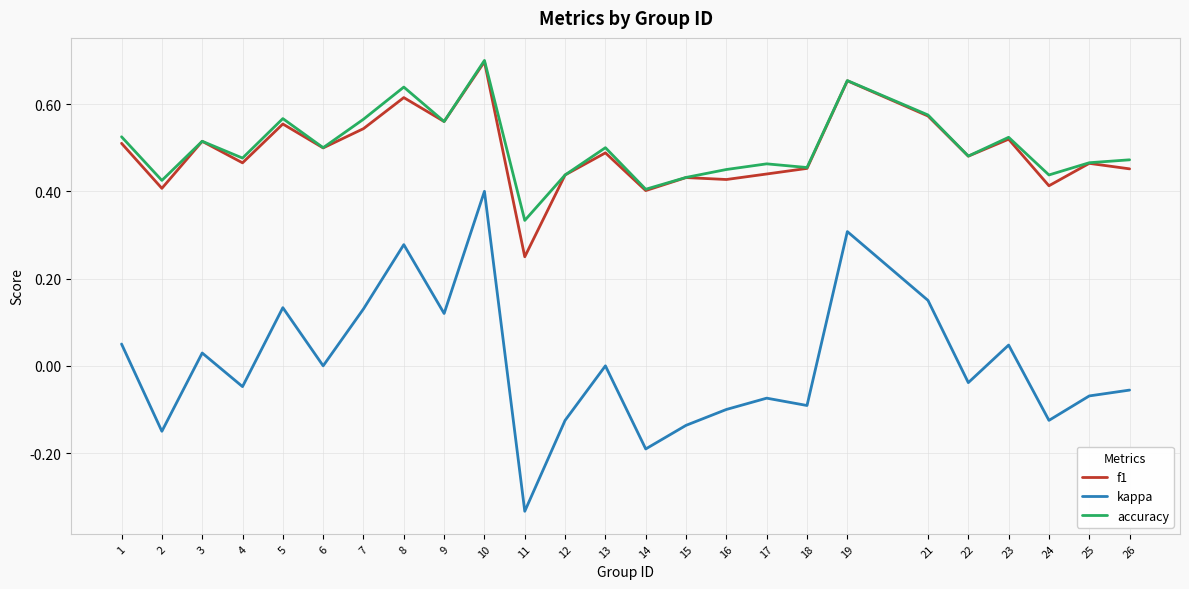

Which category has the highest value in the kappa series?

10